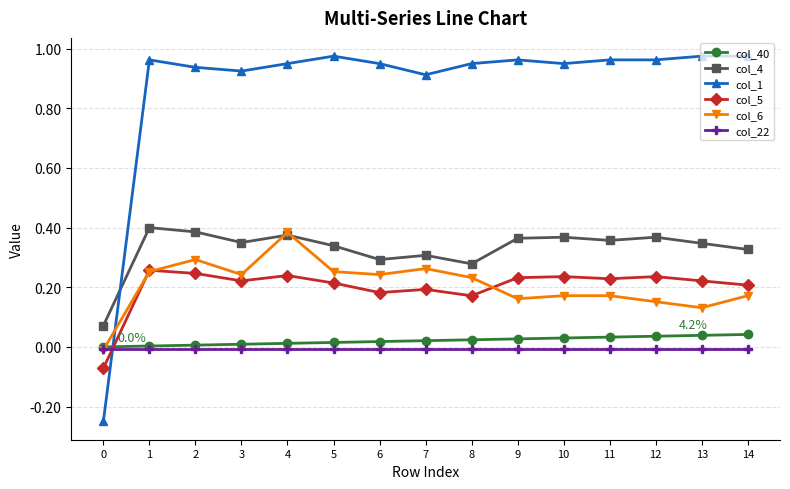

How many data points in col_5 are less than 0?

1